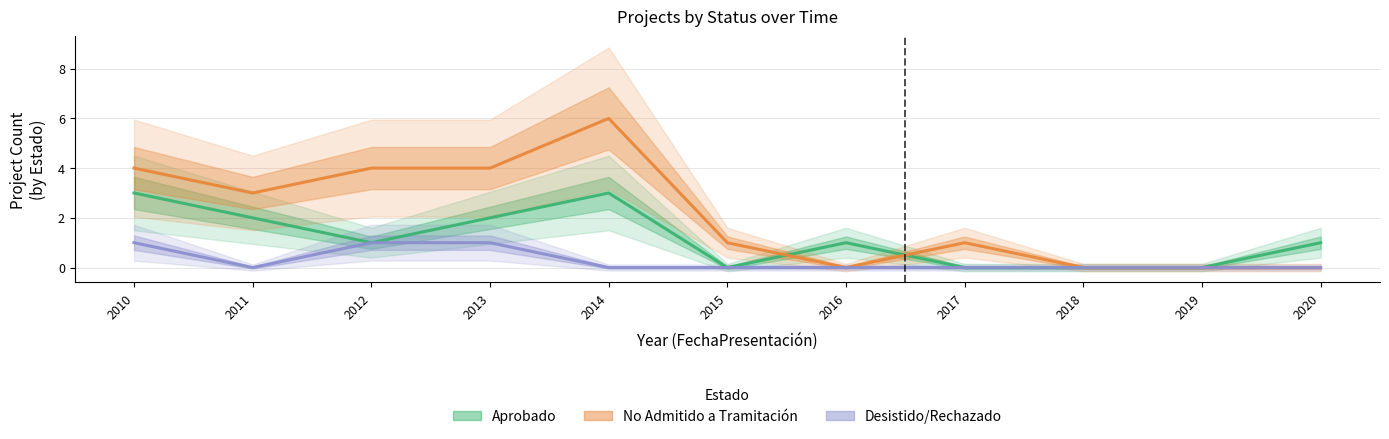

Reading right to left, transcribe all the data shown in this chart.

Aprobado: 1	0	0	0	1	0	3	2	1	2	3
No Admitido a Tramitación: 0	0	0	1	0	1	6	4	4	3	4
Desistido/Rechazado: 0	0	0	0	0	0	0	1	1	0	1